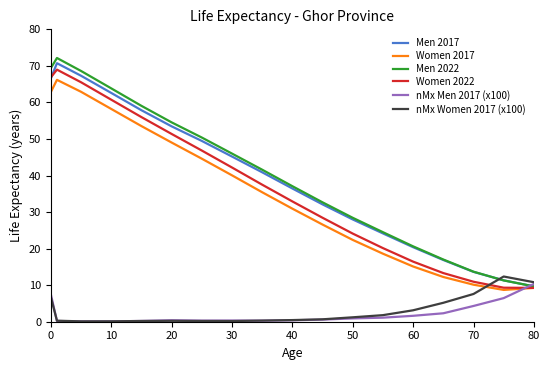

Which series has the widest spread of values?

Men 2022